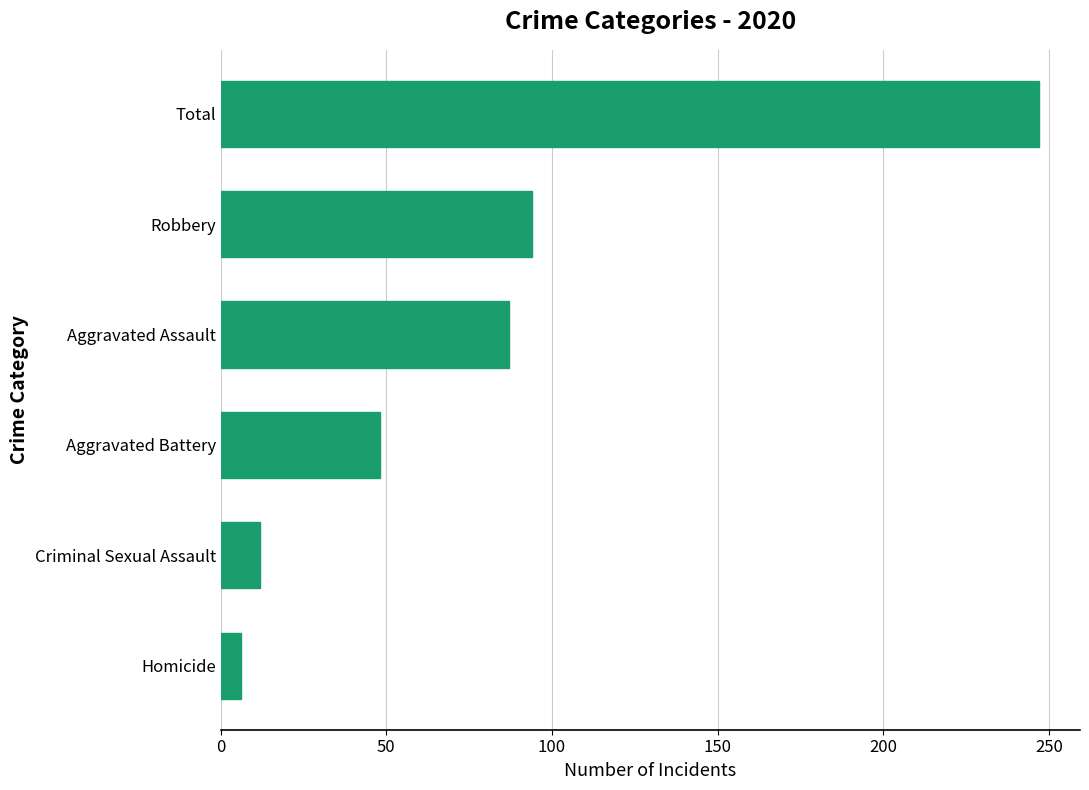

Which has a higher value, Criminal Sexual Assault or Aggravated Assault?

Aggravated Assault